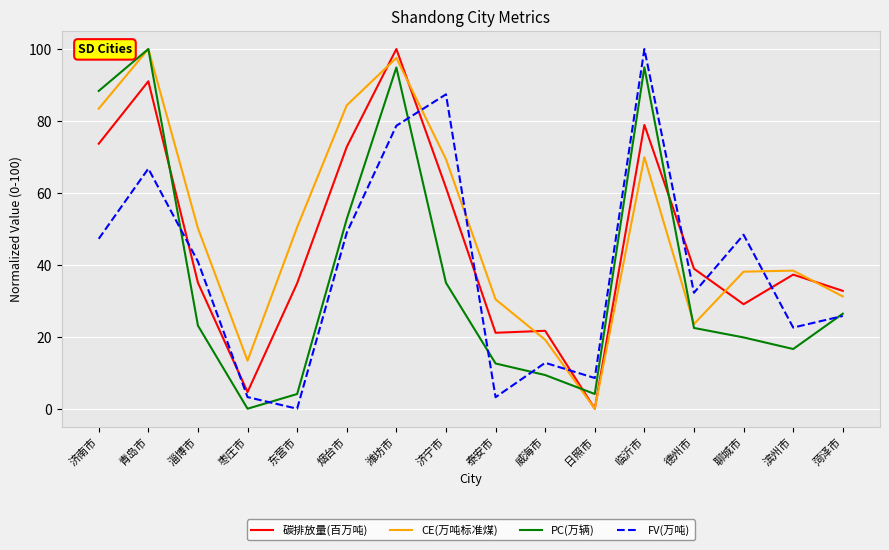

What is the sum of the 碳排放量(百万吨) values at 菏泽市 and 日照市?

32.8